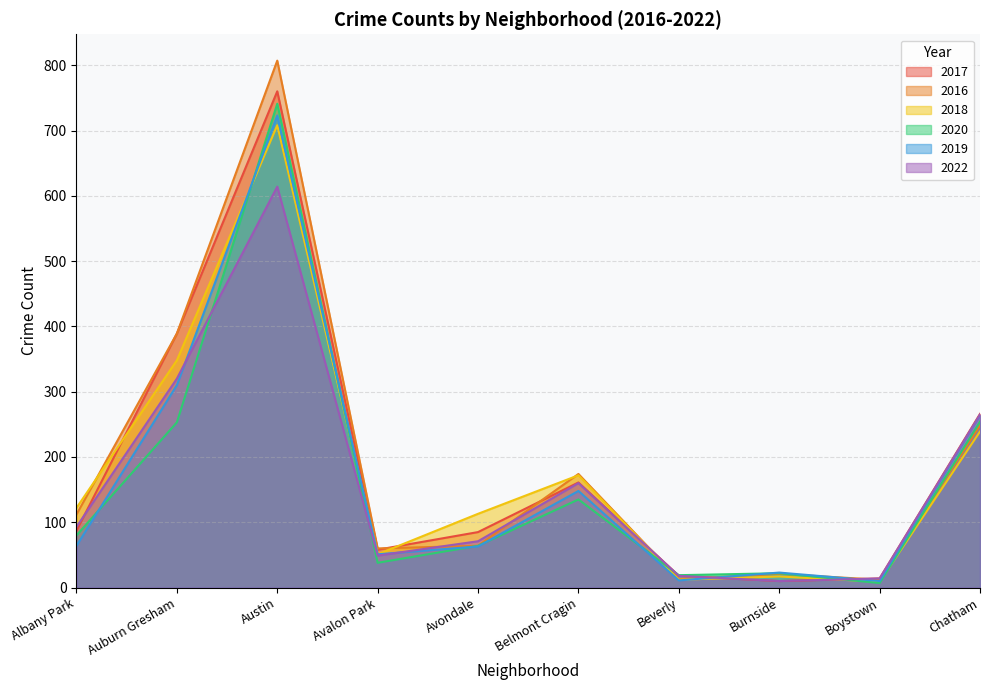

What is the value of the 2020 point at the 2nd from the left?

253